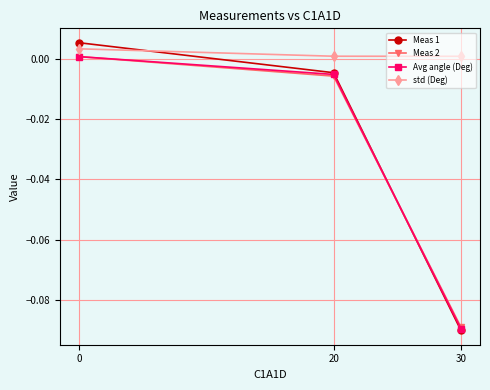

At which label does Meas 2 reach its minimum?

30